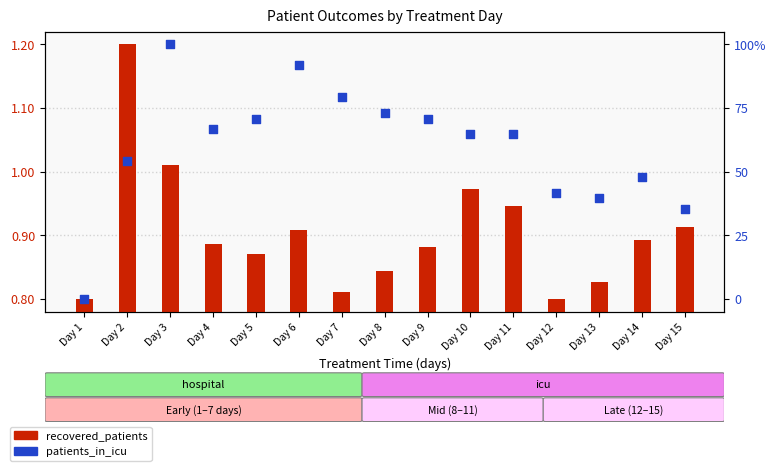

Which series has the largest total across all categories?

patients_in_icu